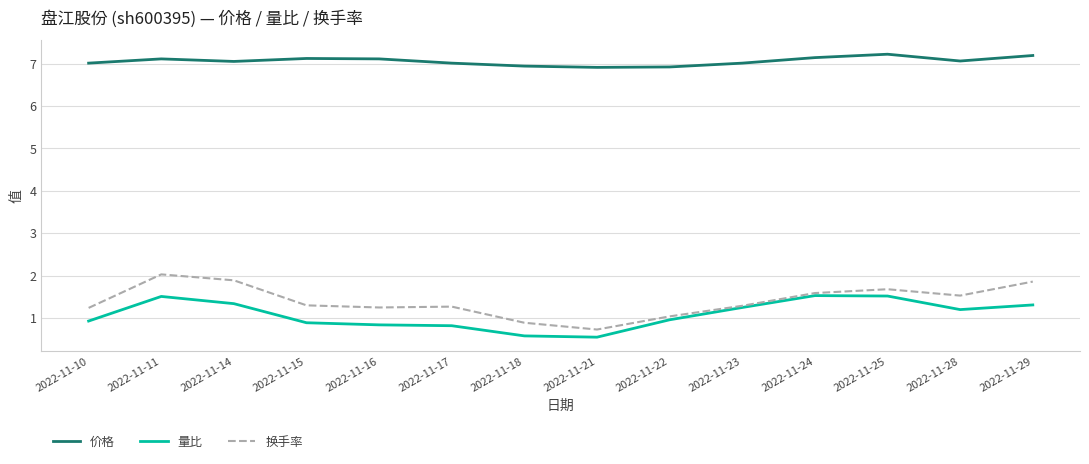

Which series changed the most between 2022-11-25 and 2022-11-28?

量比